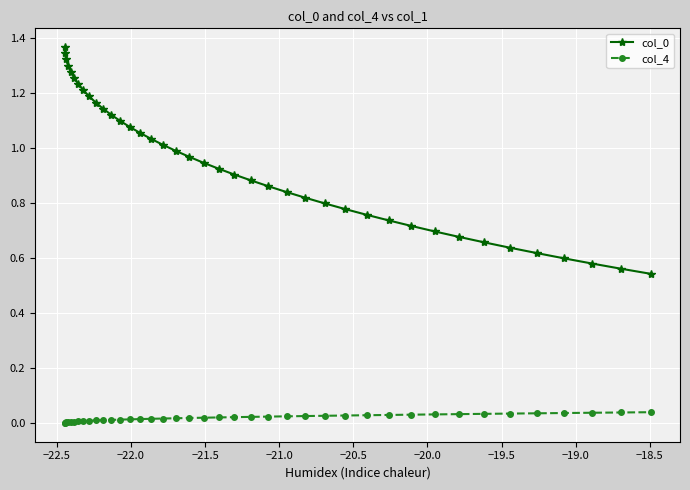

True or false: col_0 and col_4 intersect in this chart.

False